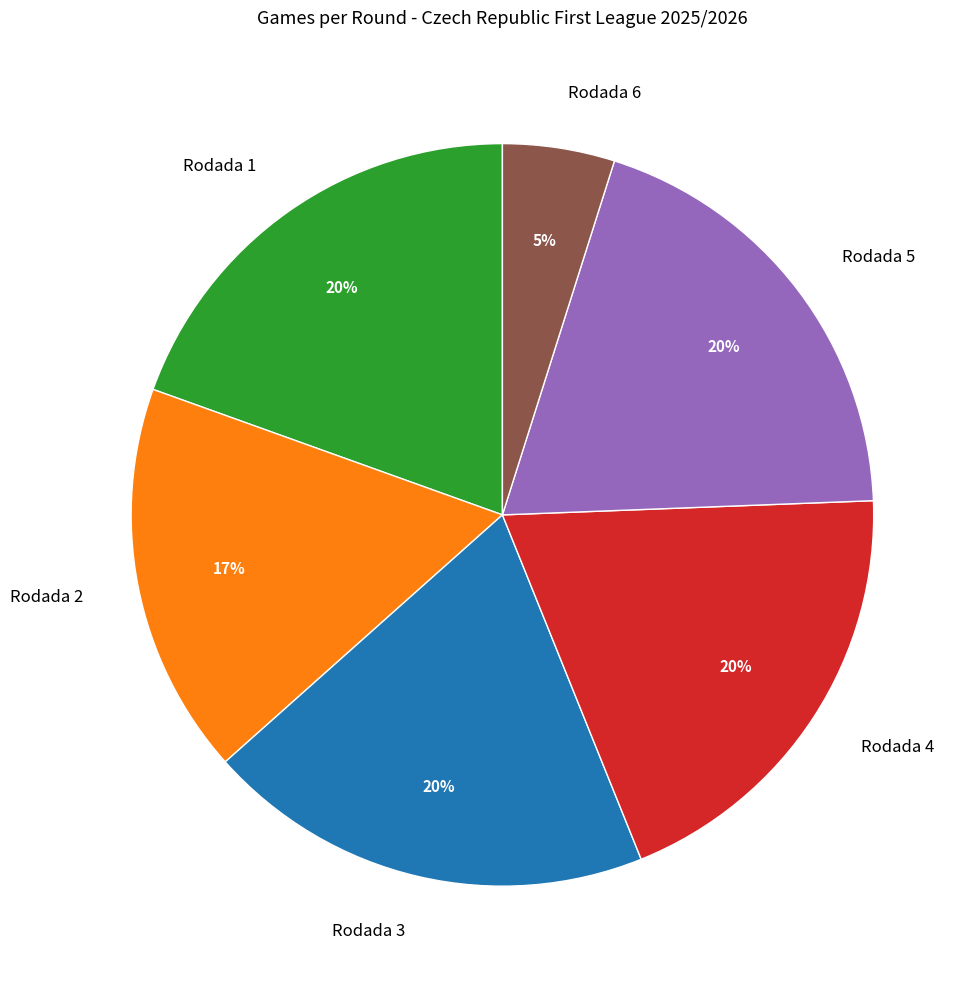

Count the number of slices in the pie.

6